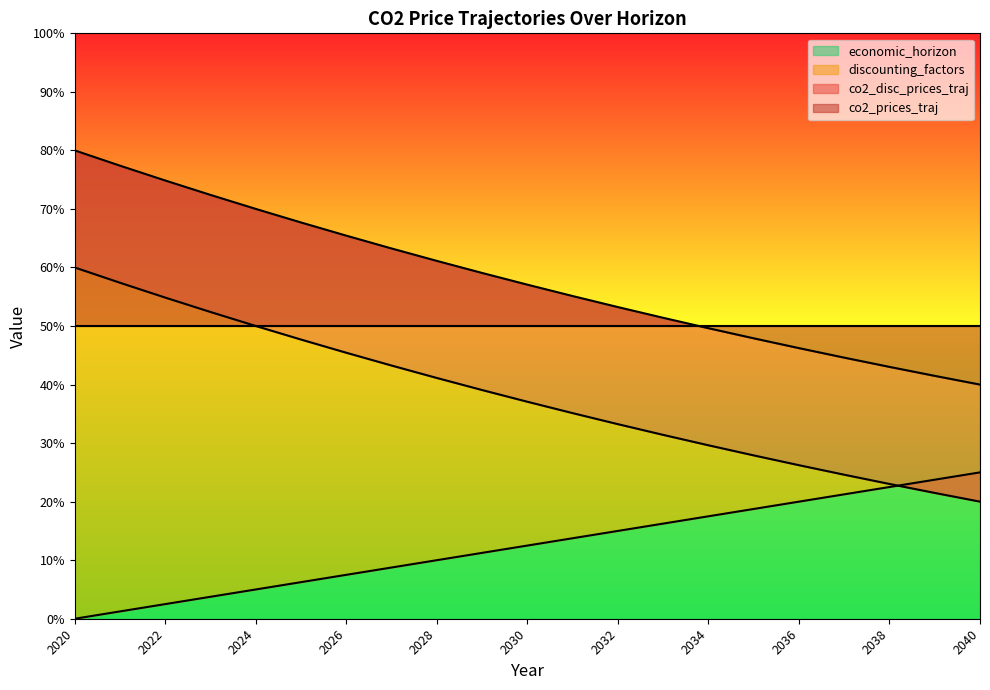

Is the value of economic_horizon at 2025 greater than the value of discounting_factors at 2024?

No